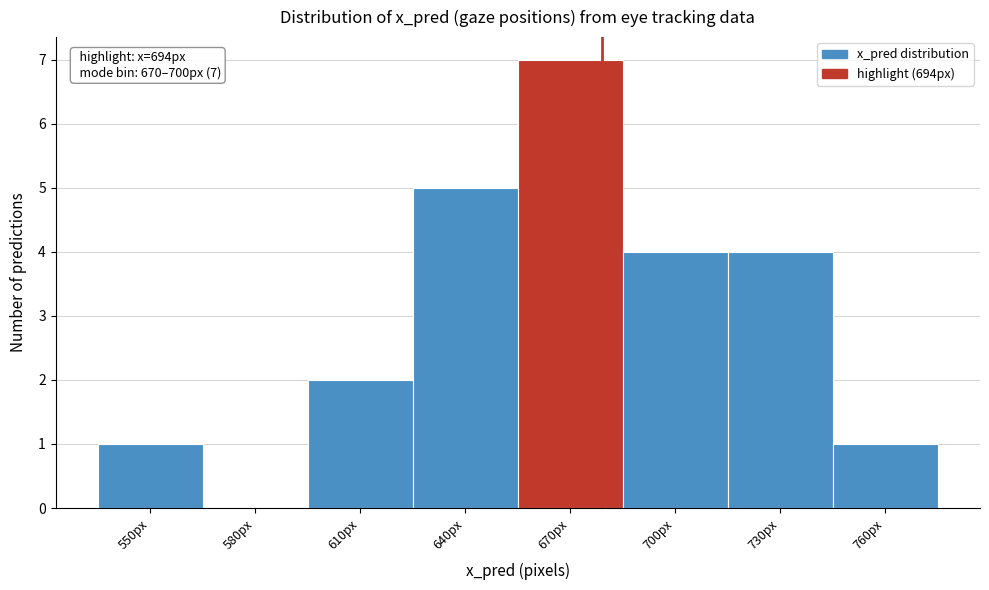

Reading left to right, transcribe all the data shown in this chart.

550px=1	580px=0	610px=2	640px=5	670px=7	700px=4	730px=4	760px=1